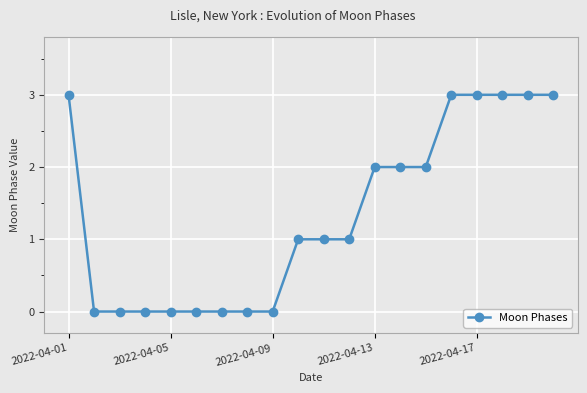

Reading left to right, extract all data points from this chart.

3	0	0	0	0	0	0	0	0	1	1	1	2	2	2	3	3	3	3	3